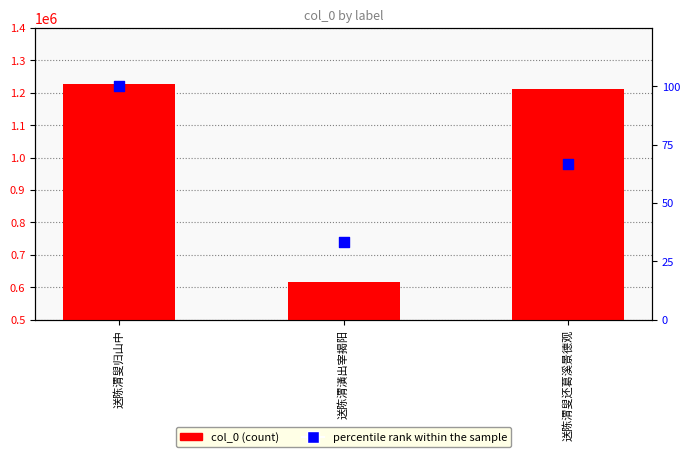

At which category is the sum across all series the highest?

送陈渭叟归山中